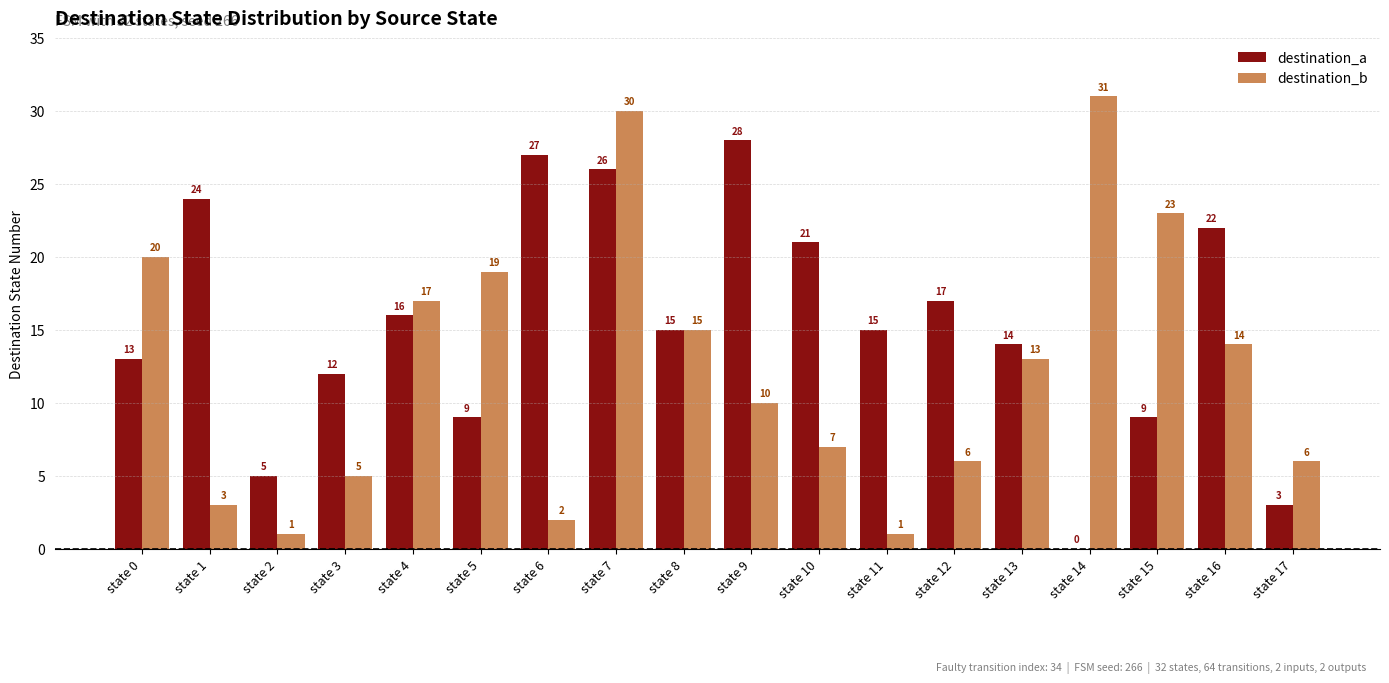

How many groups of bars are there?

18